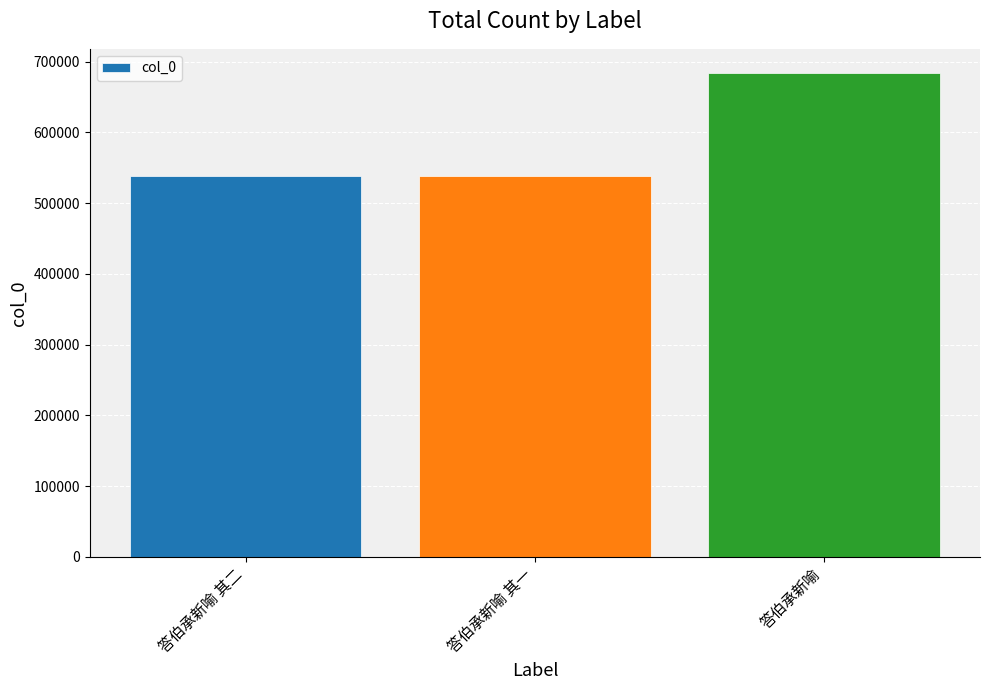

What is the value of the 2nd bar from the left?

538069